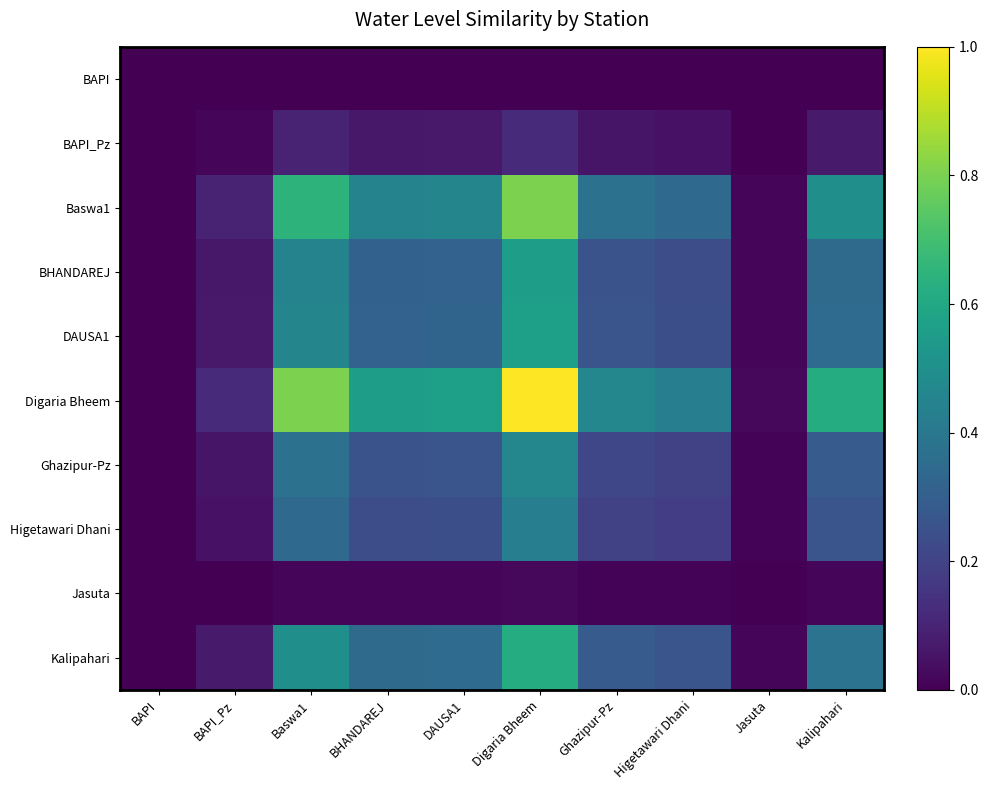

Which series has the largest range (max minus min)?

Digaria Bheem